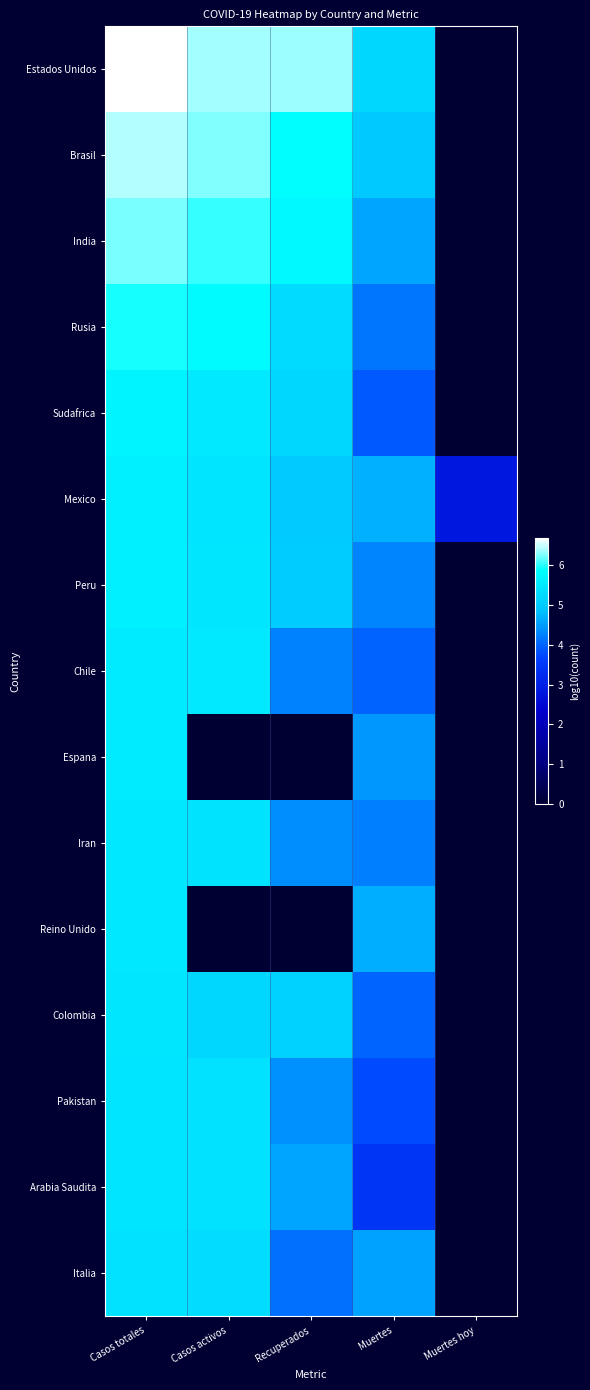

At how many categories does at least one series exceed 4?

4